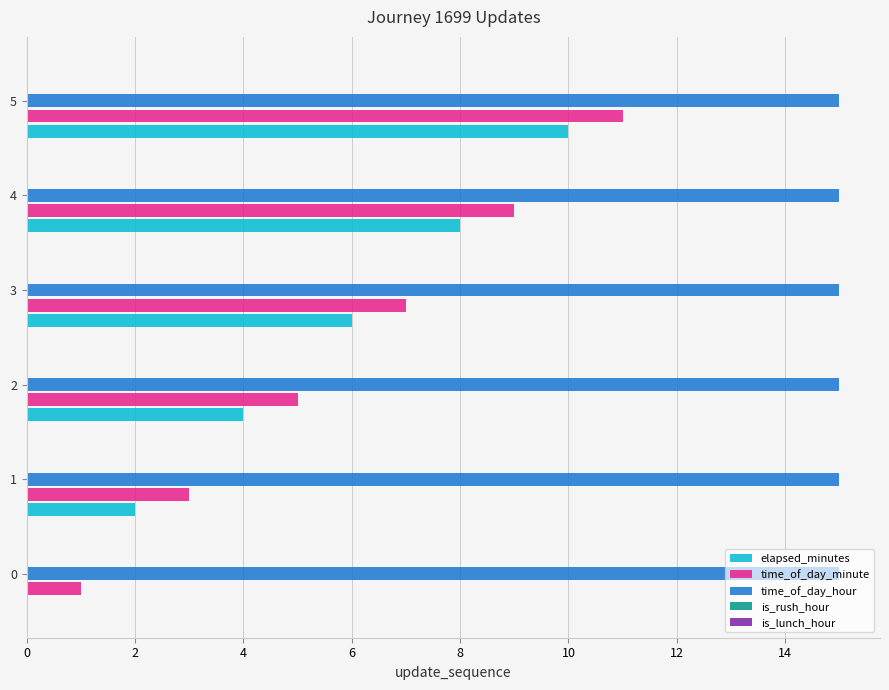

What is the sum of all elapsed_minutes values?

30